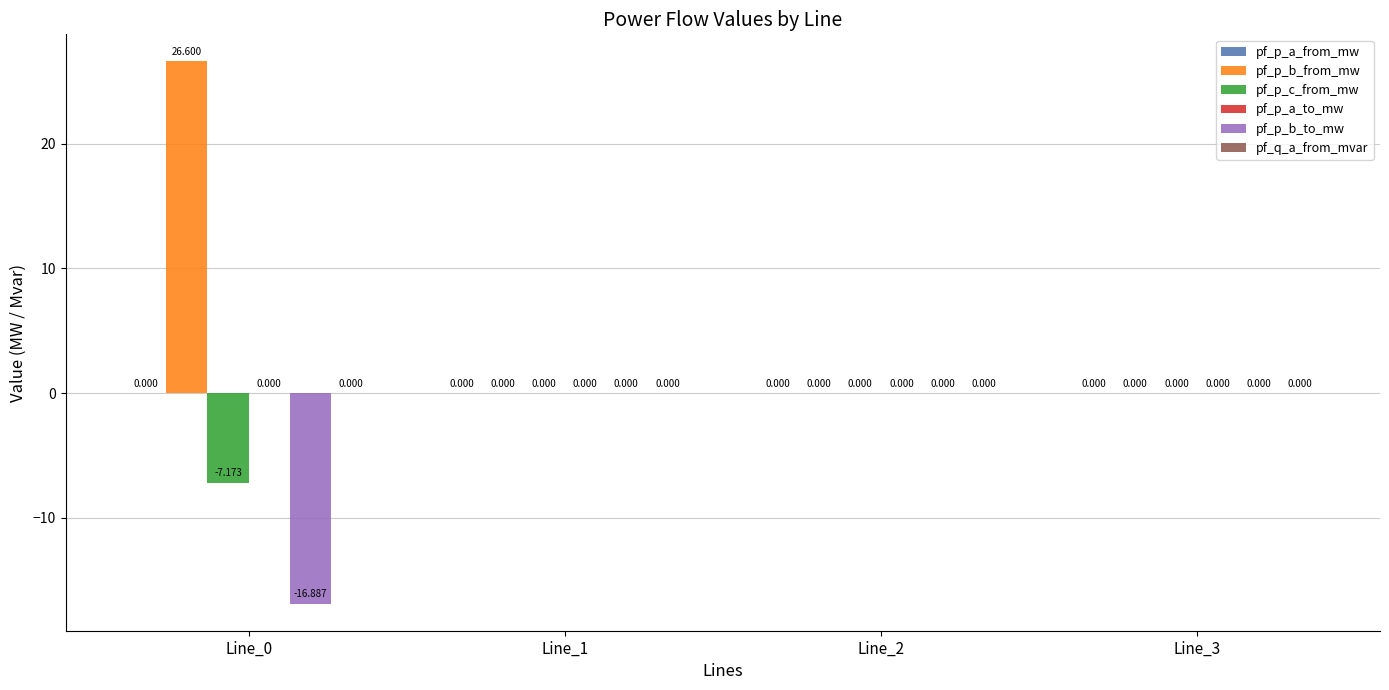

How many groups of bars are there?

4